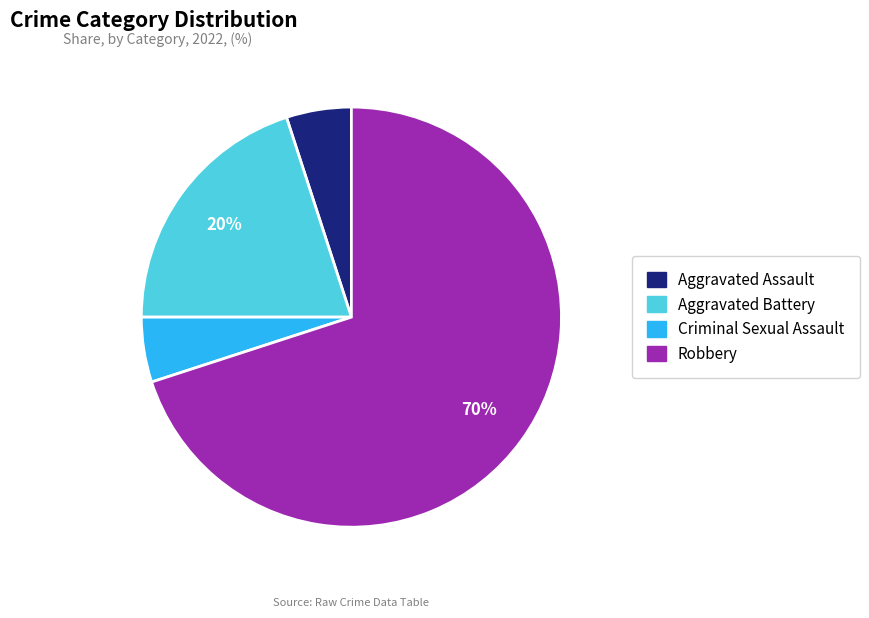

The Aggravated Assault slice represents 1% of the pie. True or false?

False